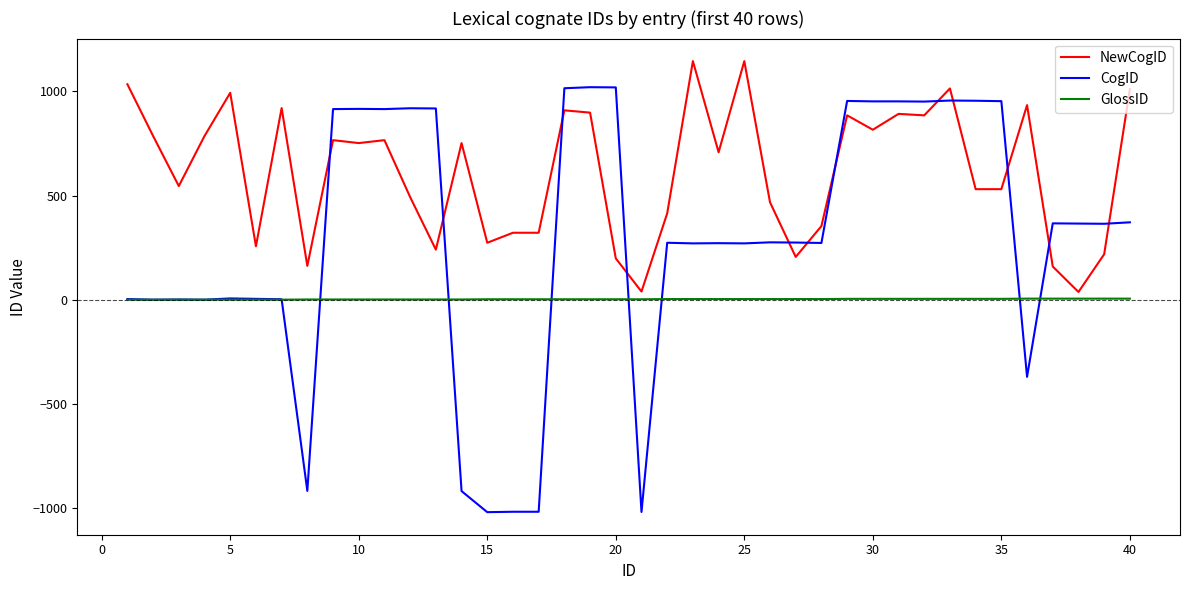

What are all the series names shown in the legend?

NewCogID, CogID, GlossID